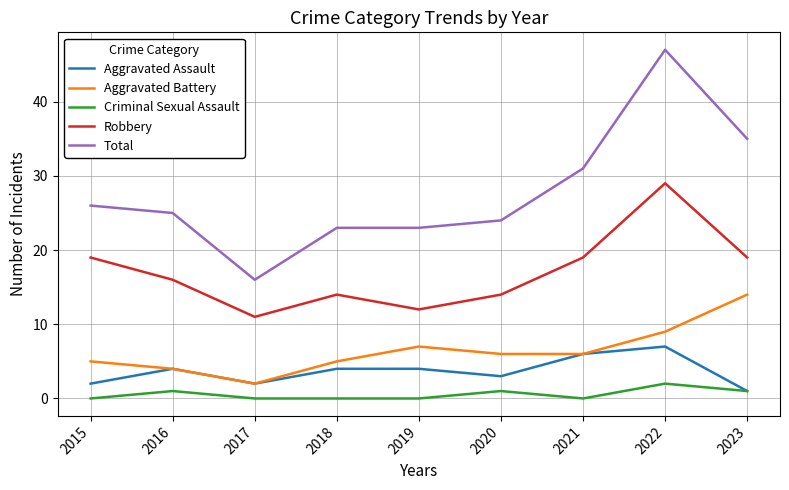

At which label does Aggravated Battery first exceed 6?

2019